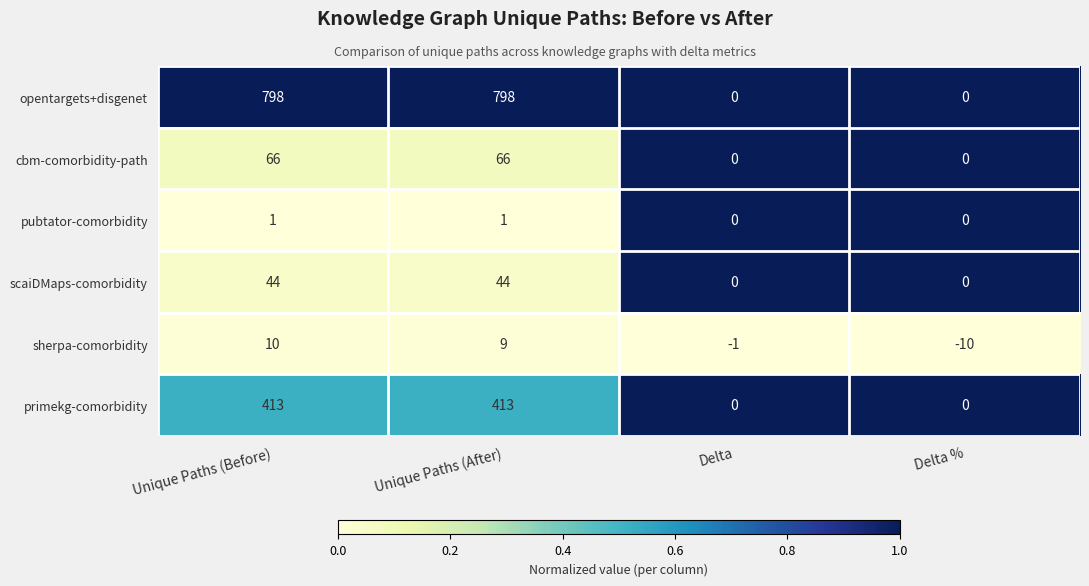

What is the difference between the maximum and second lowest values in the primekg-comorbidity series?

413